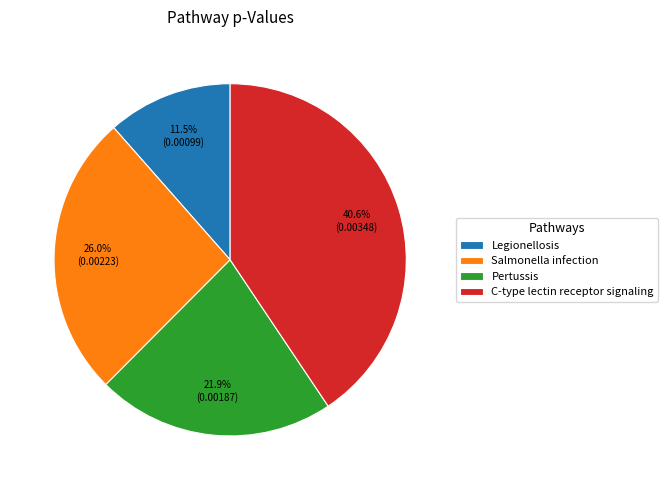

True or false: C-type lectin receptor signaling accounts for 41% of the total.

True